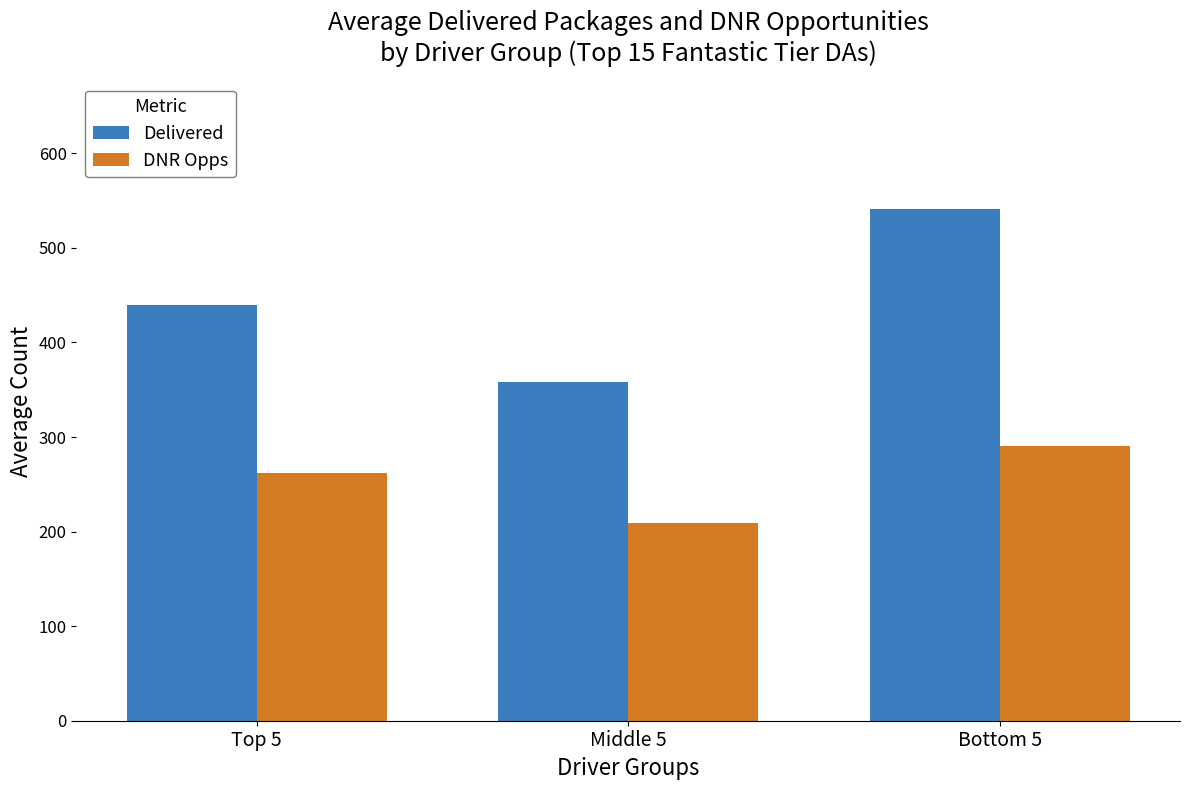

How many data points in DNR Opps are above 261?

2